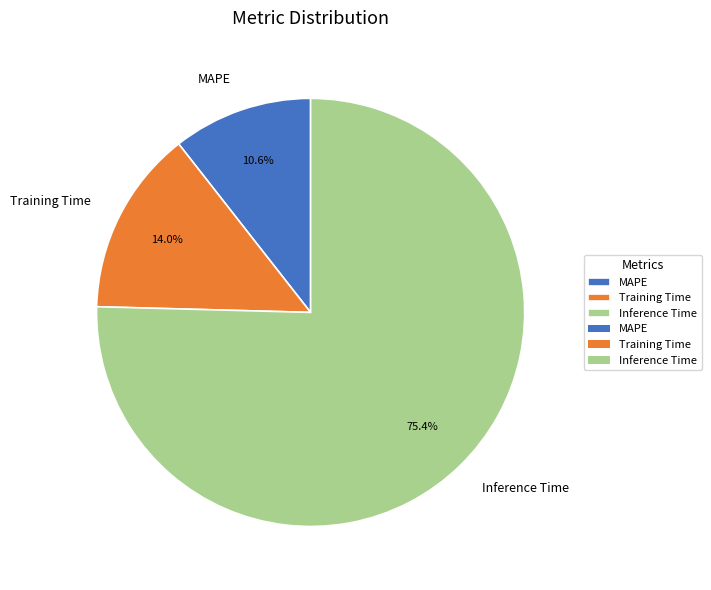

Do Inference Time and MAPE together represent more than half of the pie?

Yes